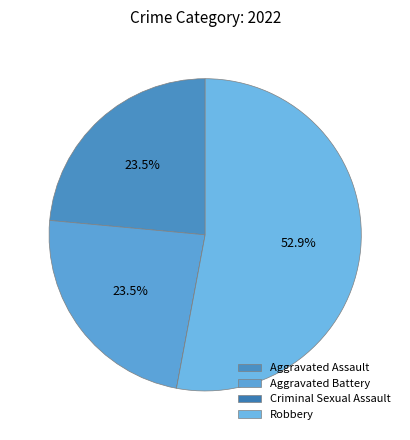

Is there a majority slice in this chart?

Yes